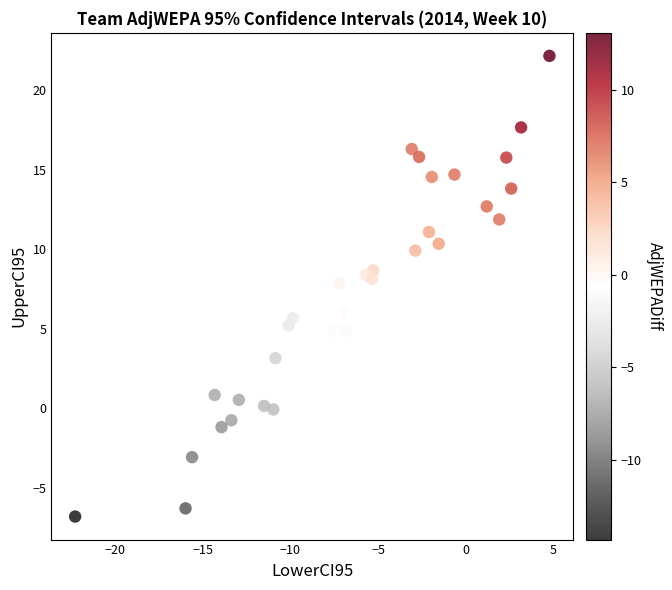

What is the range of Y values (max minus min)?

29.0